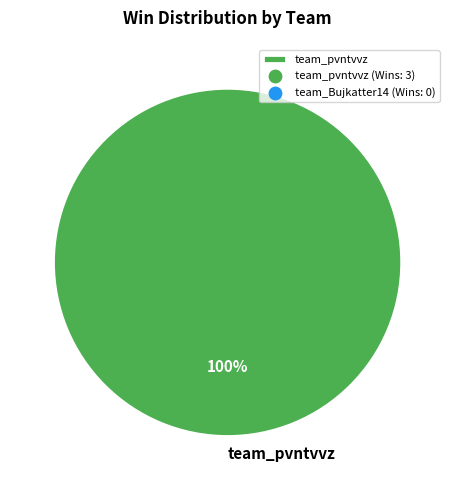

Rank the categories by value from highest to lowest.

team_pvntvvz